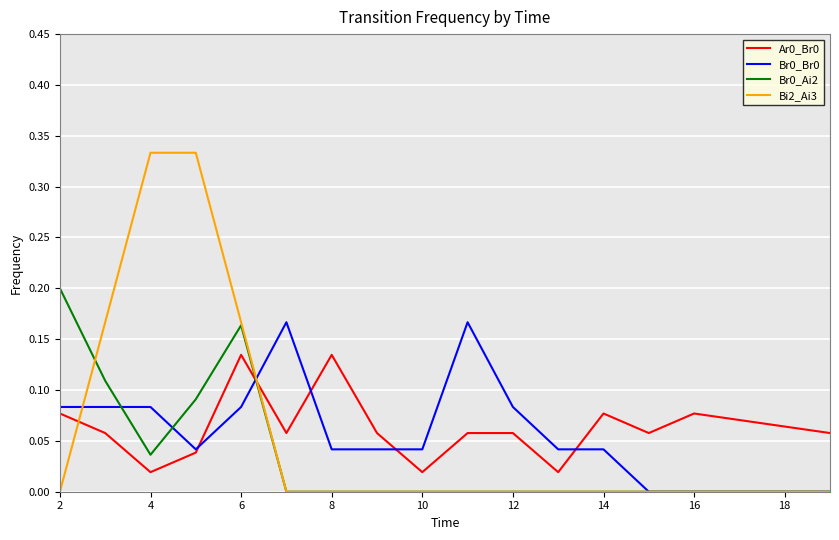

How many interior local valleys does the Ar0_Br0 series have?

5